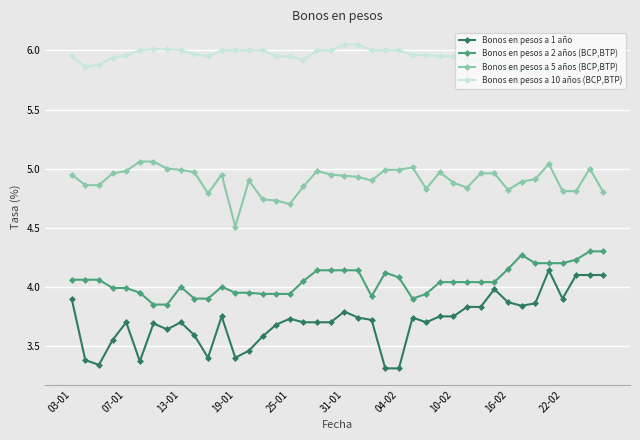

True or false: Bonos en pesos a 10 años (BCP,BTP) and Bonos en pesos a 2 años (BCP,BTP) intersect in this chart.

False